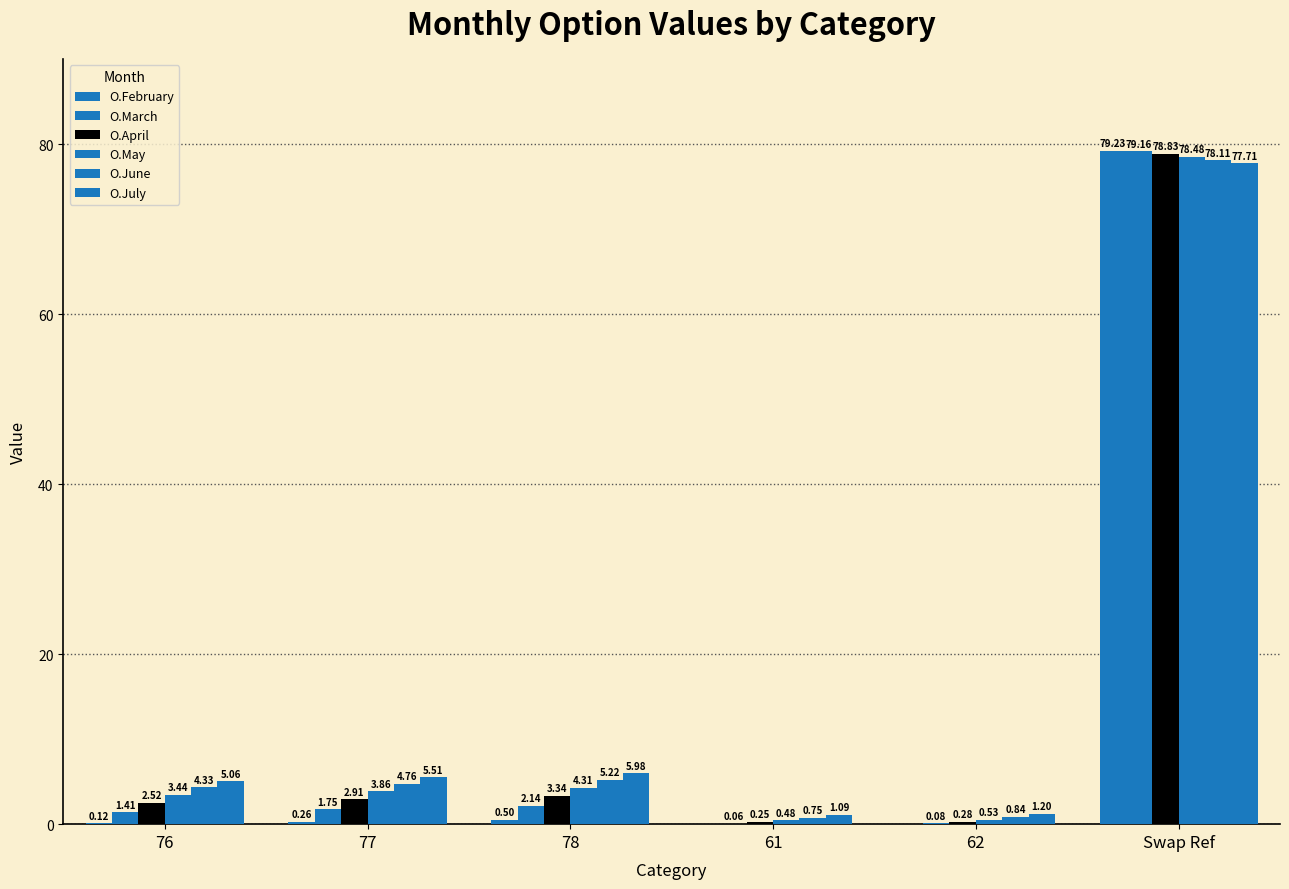

Which series has the largest total across all categories?

O.July